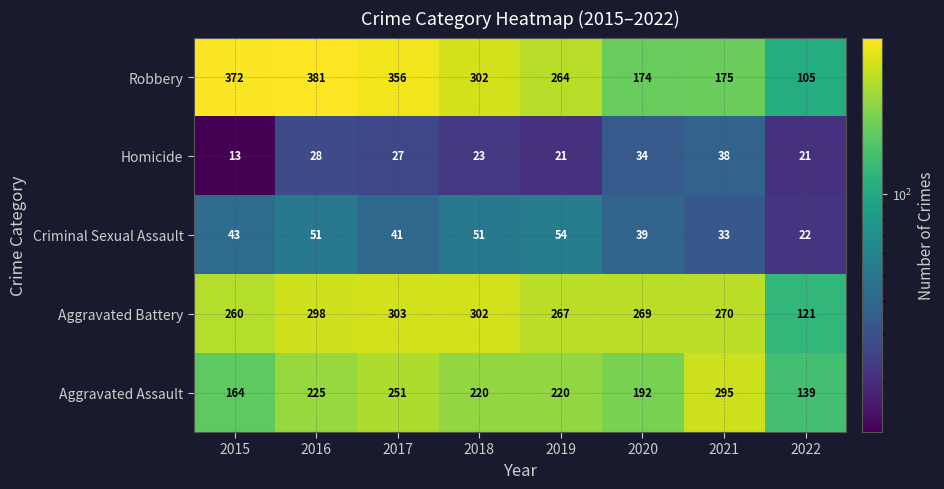

What value does the Aggravated Battery series have at 2020?

269